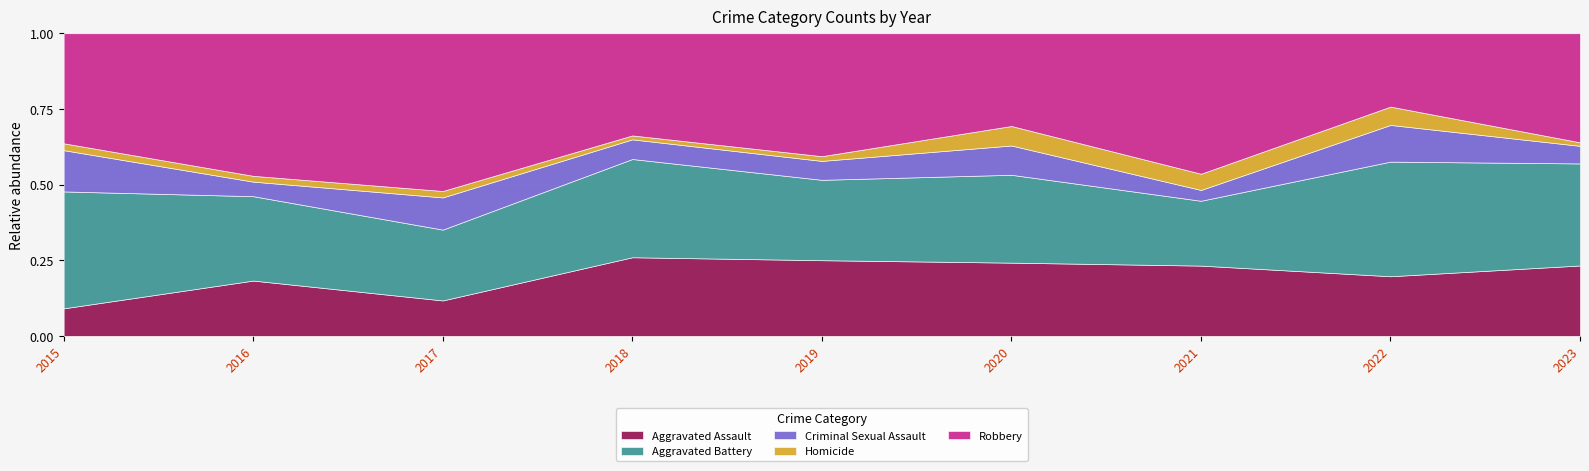

What value does the Criminal Sexual Assault series have at 2020?

6